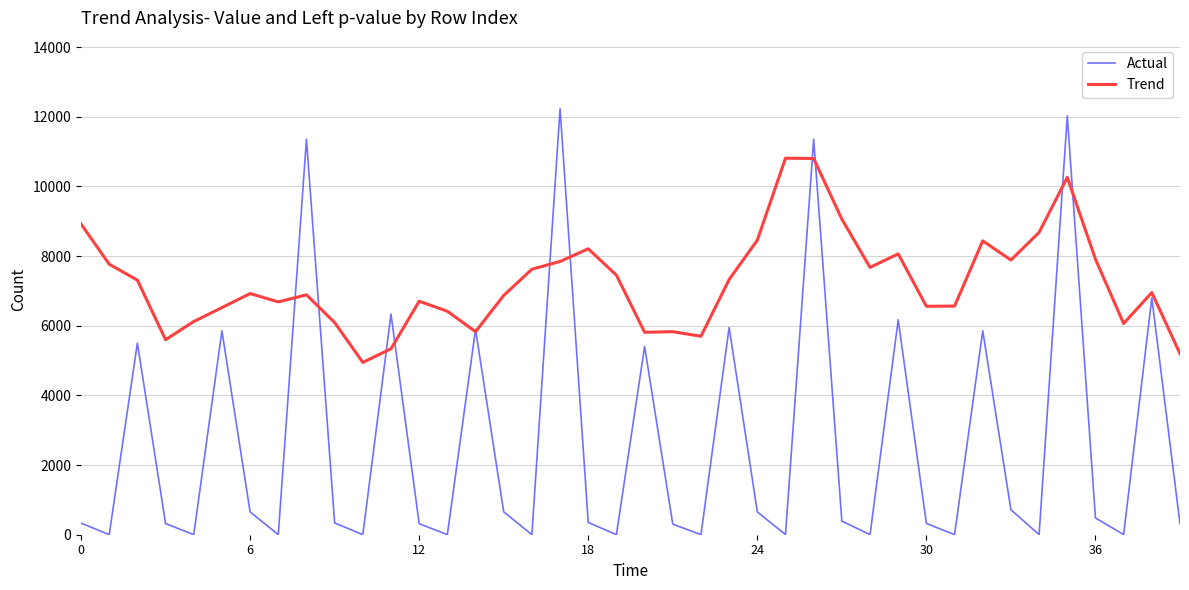

Which series has the largest total across all categories?

Trend